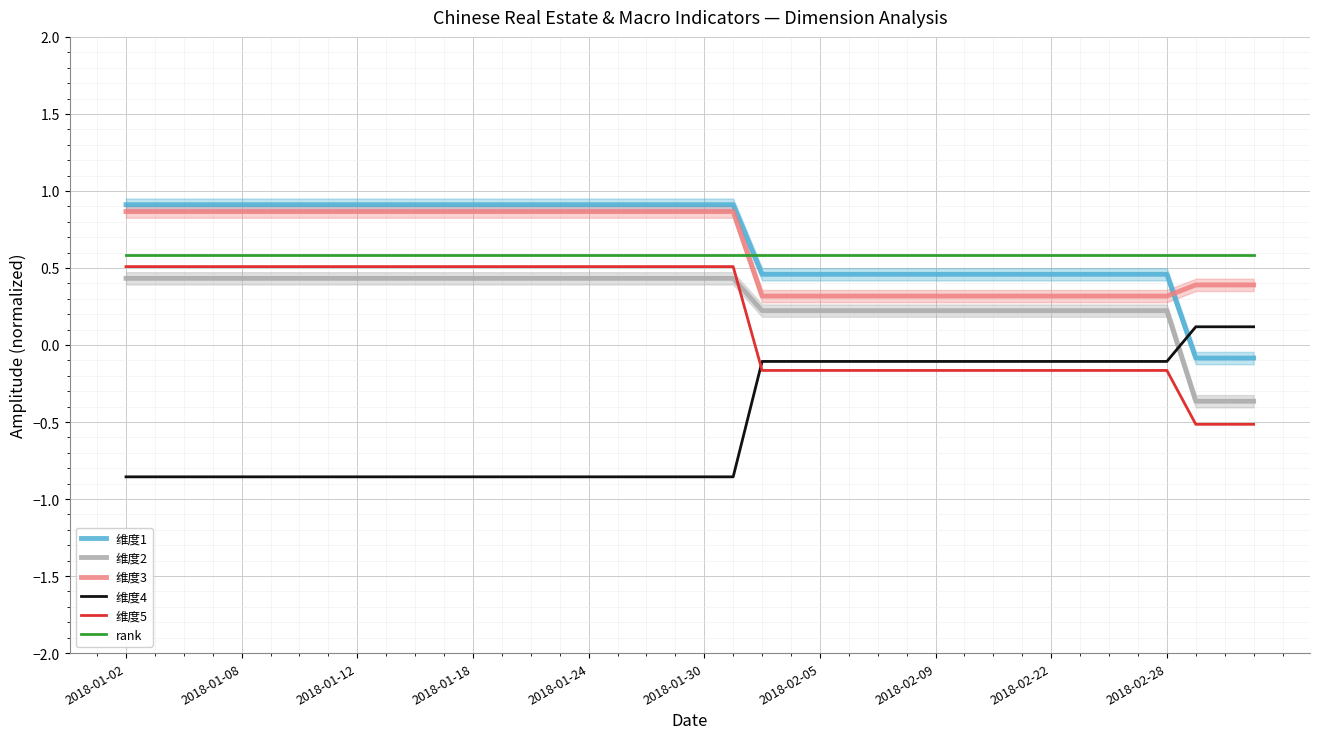

Which series has the largest total across all categories?

维度1